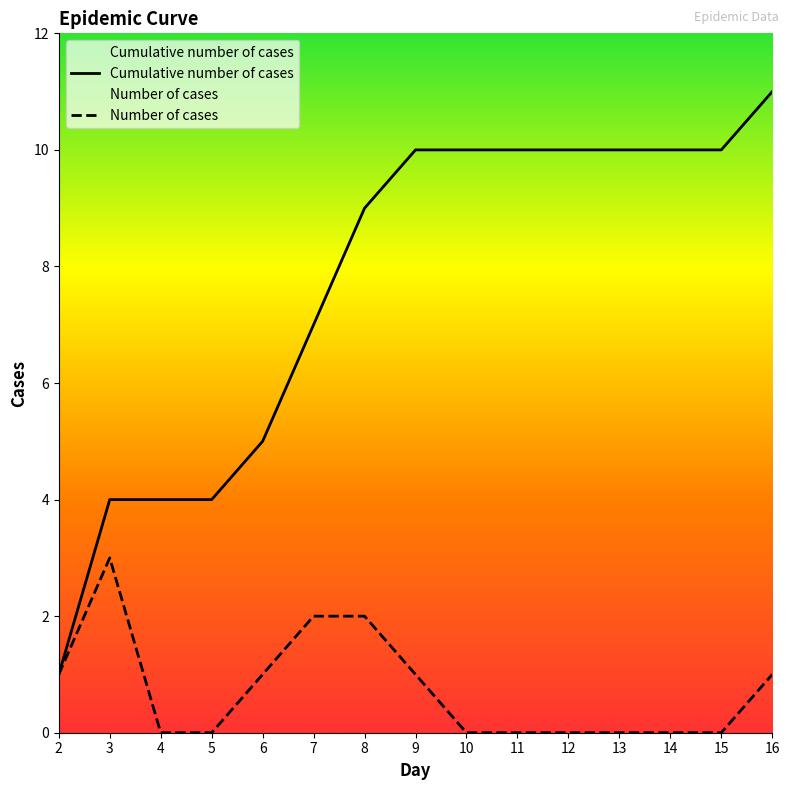

What is the difference between the maximum and minimum values in the Number of cases series?

3